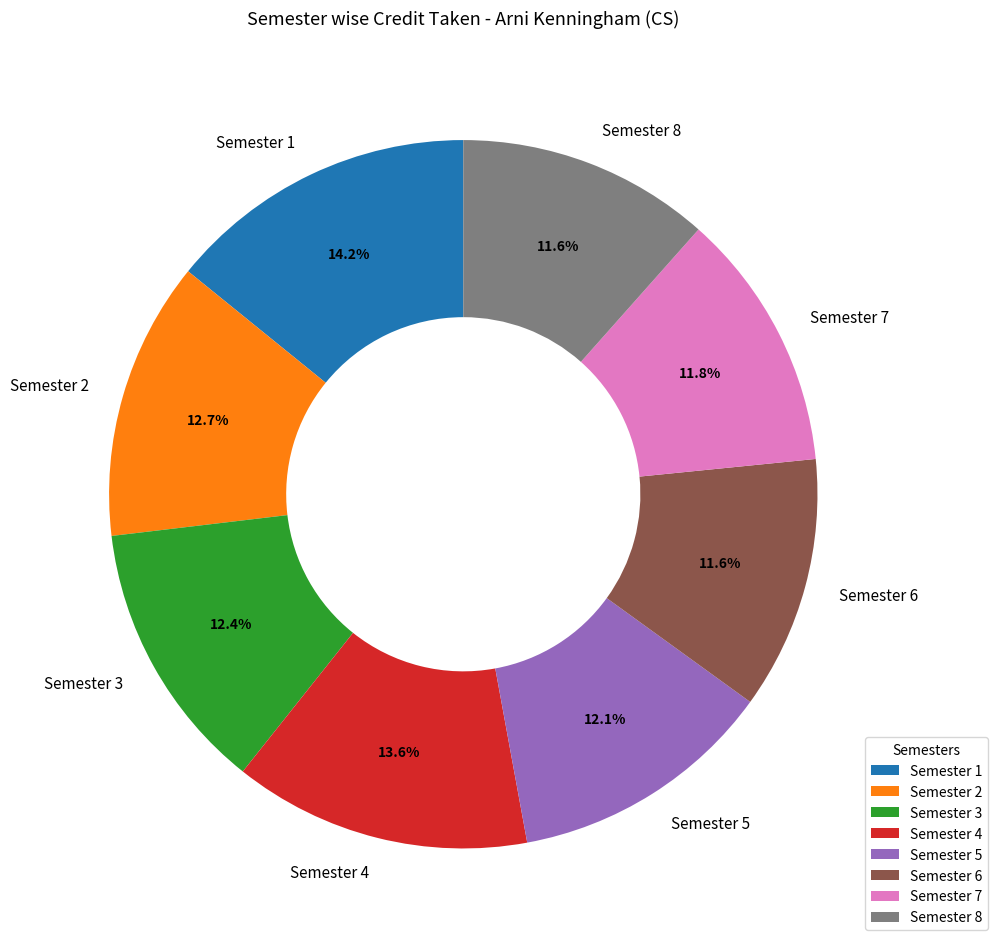

To the nearest percent, what is the difference between the largest and smallest slice percentages?

3%